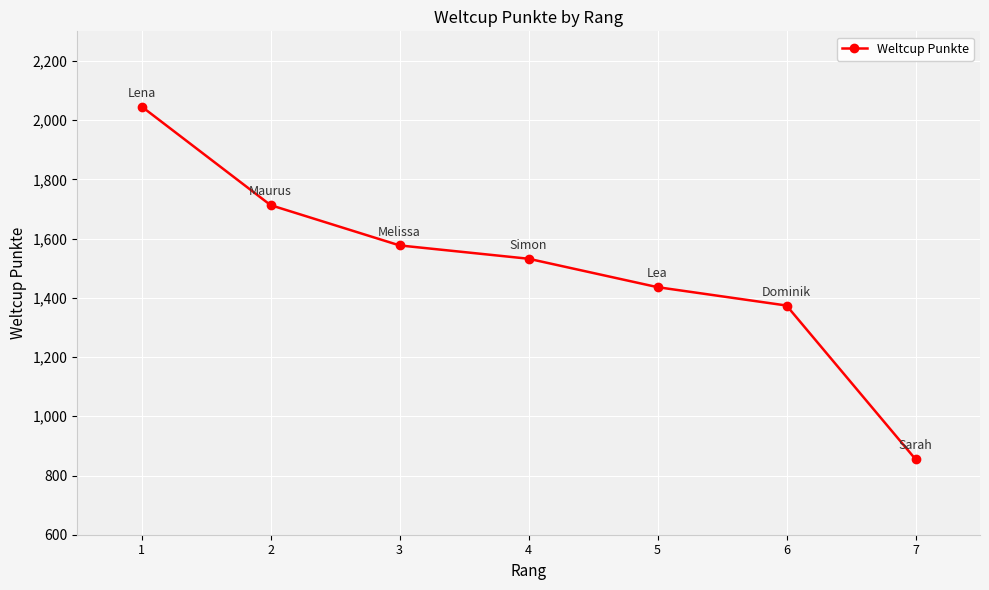

Is this an area chart (filled region under the line)?

No